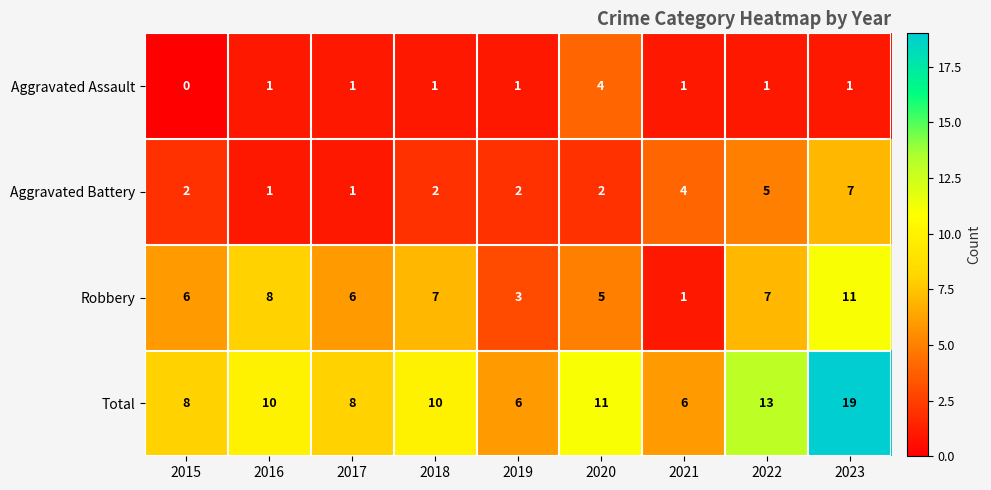

At which category is the sum across all series the highest?

2023